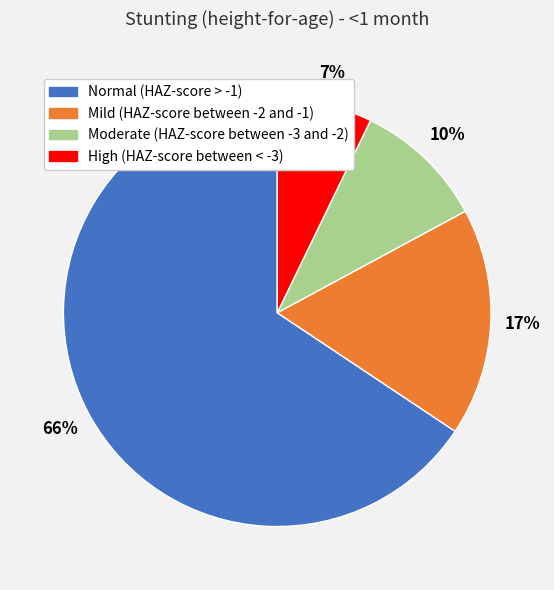

To the nearest percent, what portion does High (HAZ-score between < -3) represent?

7%